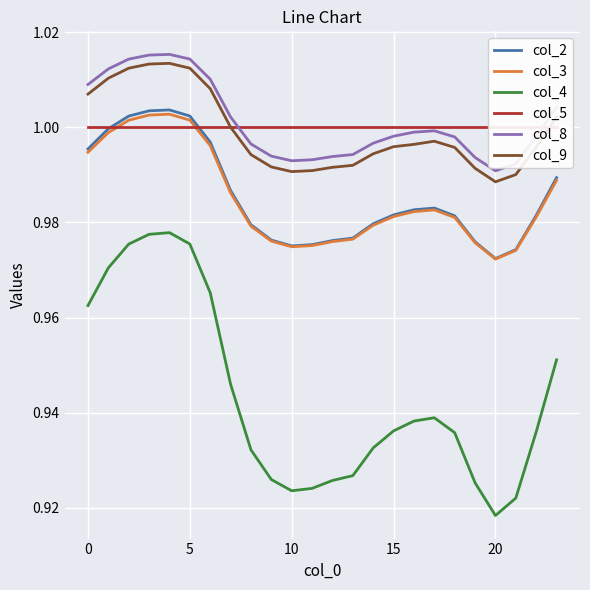

List the series in order of their peak value, lowest first.

col_4, col_5, col_3, col_2, col_9, col_8